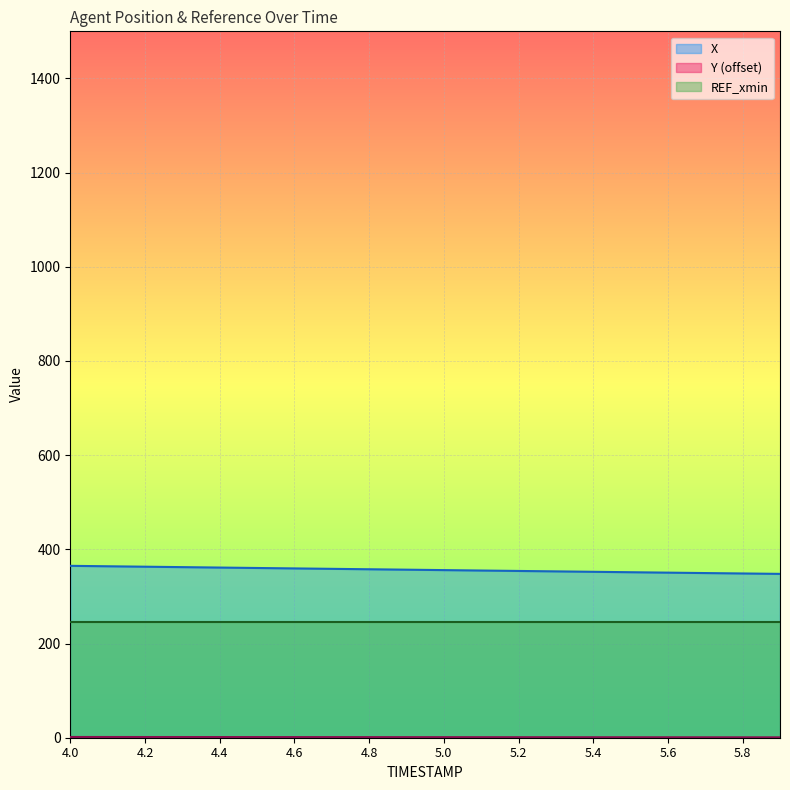

At which category is the sum across all series the highest?

4.0